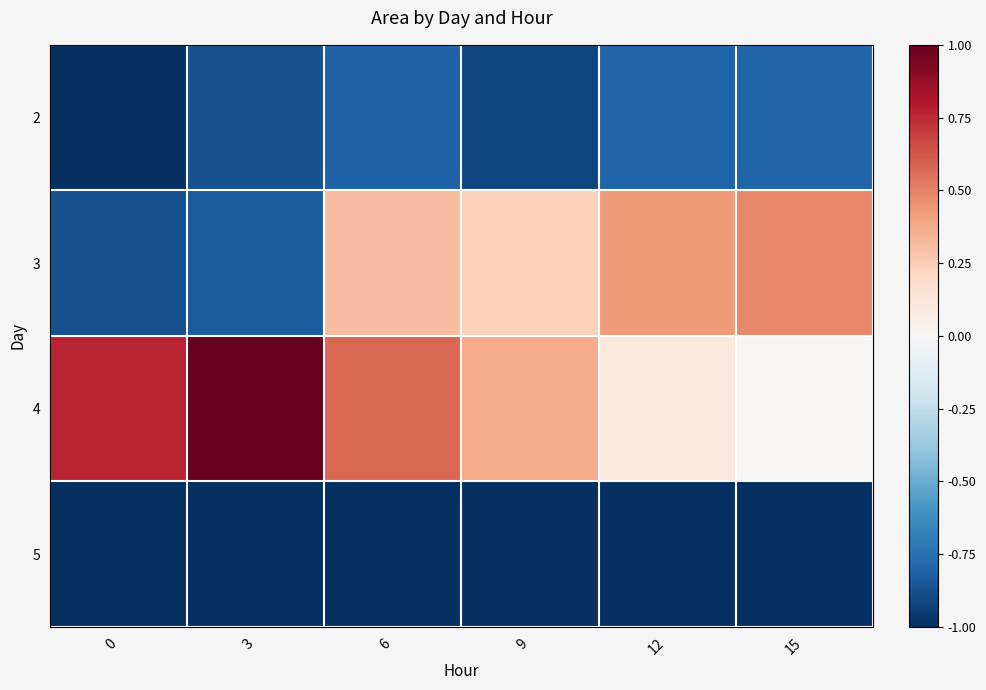

Reading left to right, transcribe all the data shown in this chart.

2: 0=-1.0	3=-0.9	6=-0.8	9=-0.9	12=-0.8	15=-0.8
3: 0=-0.9	3=-0.8	6=0.3	9=0.2	12=0.4	15=0.5
4: 0=0.8	3=1.0	6=0.6	9=0.4	12=0.1	15=0.0
5: 0=-1.0	3=-1.0	6=-1.0	9=-1.0	12=-1.0	15=-1.0